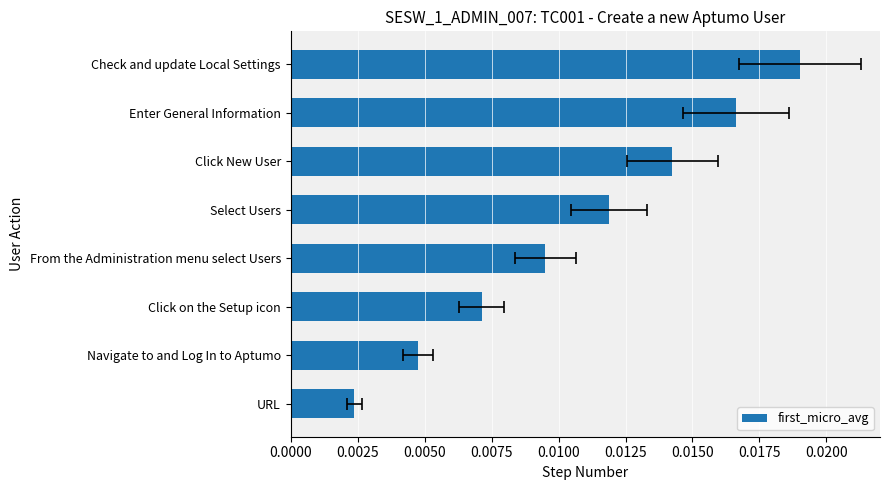

Does the chart contain stacked bars?

No